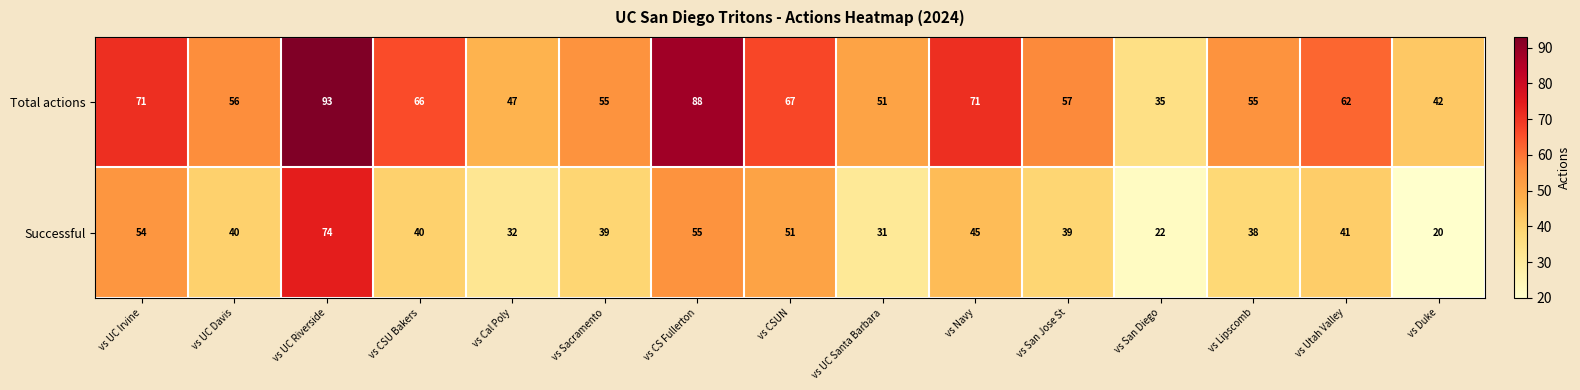

Rank the series at vs San Diego from highest to lowest value.

Total actions, Successful